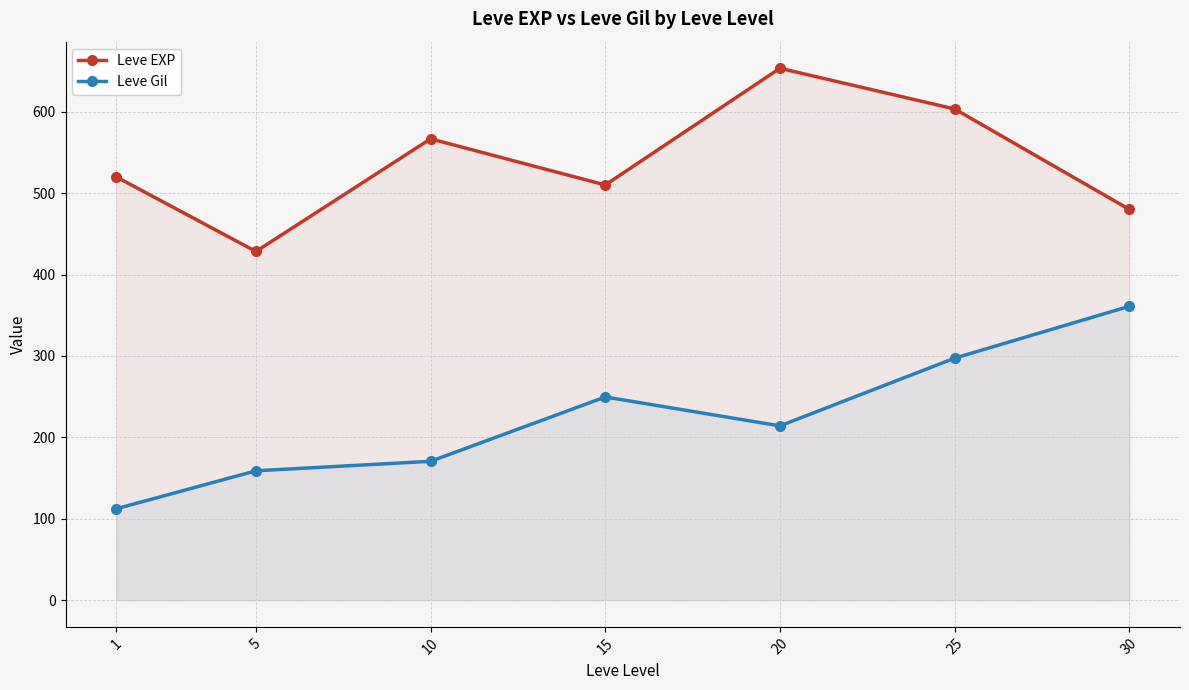

What is the value of the Leve Gil point at the 1st from the left?

112.3